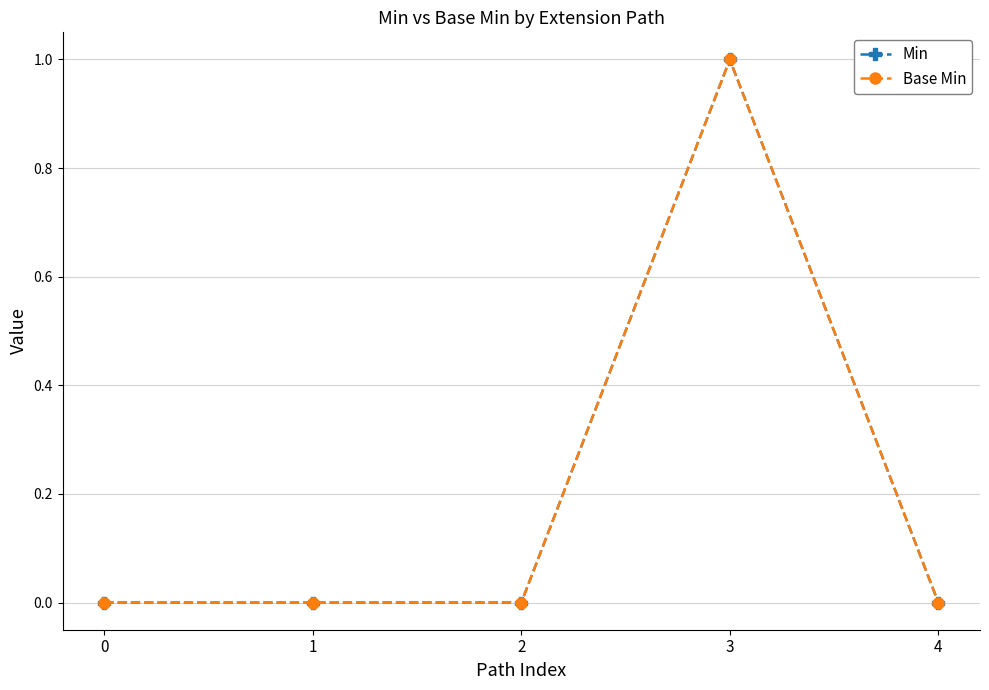

Count the Min values in the range 0 to 1.

5